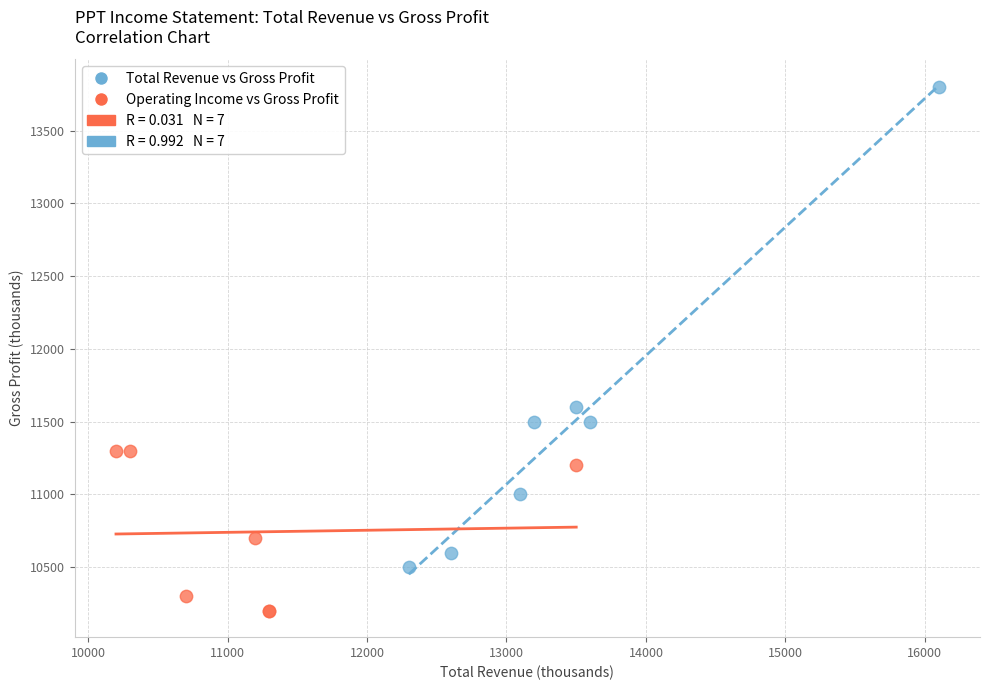

Which series contains the highest Y value?

Total Revenue vs Gross Profit